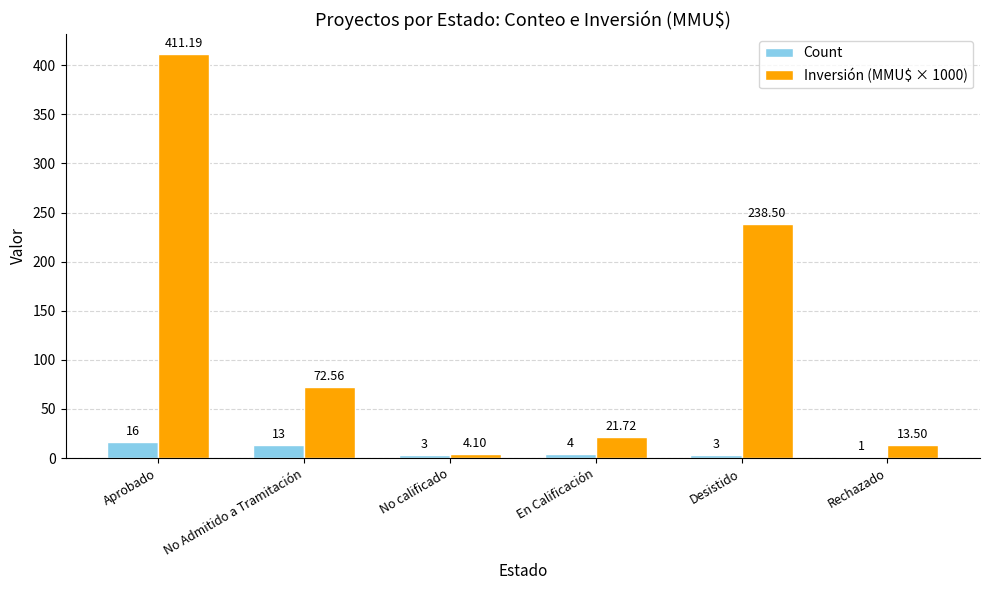

At which label does Inversión (MMU$ × 1000) first exceed 72?

Aprobado